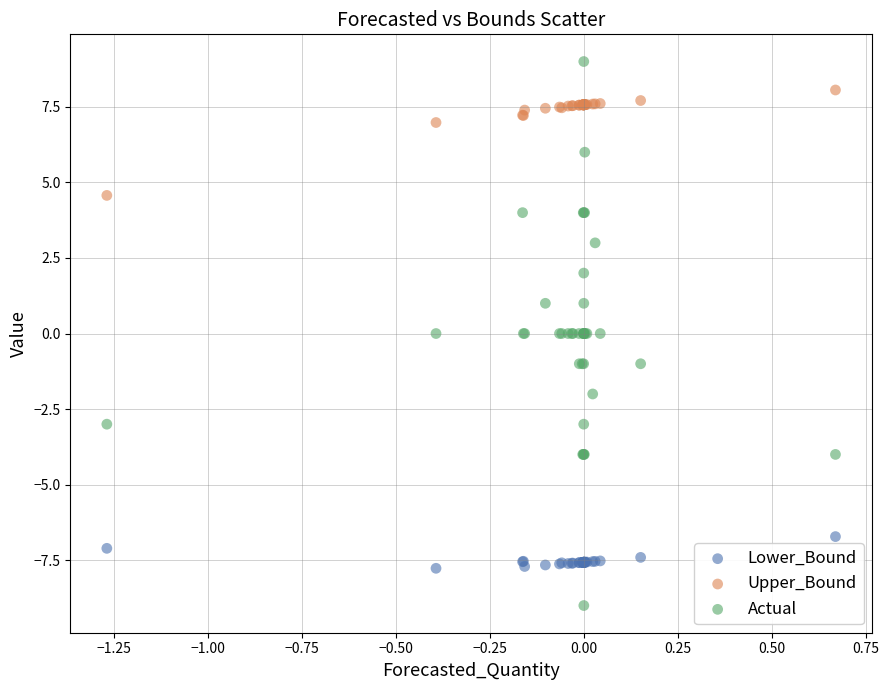

What are all the series names shown in the legend?

Lower_Bound, Upper_Bound, Actual